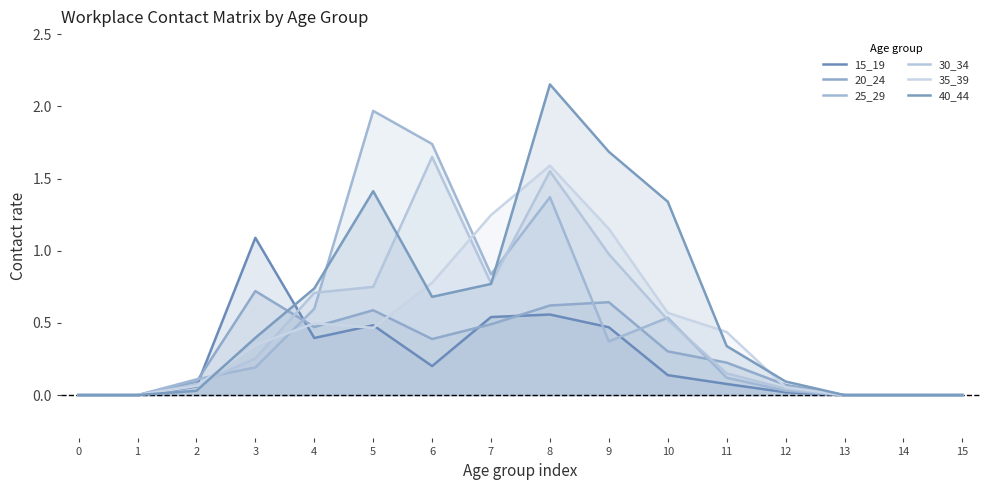

Where do 30_34 and 25_29 first cross each other?

2 and 3